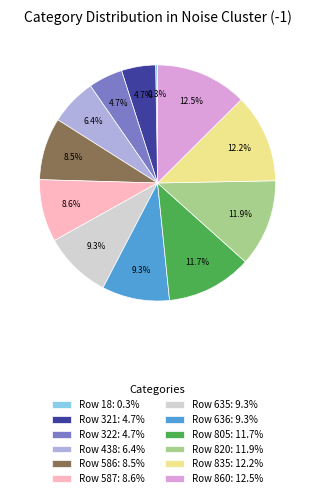

Approximately how many times larger is the value at Row 321: 4.7% compared to Row 860: 12.5%?

0.4